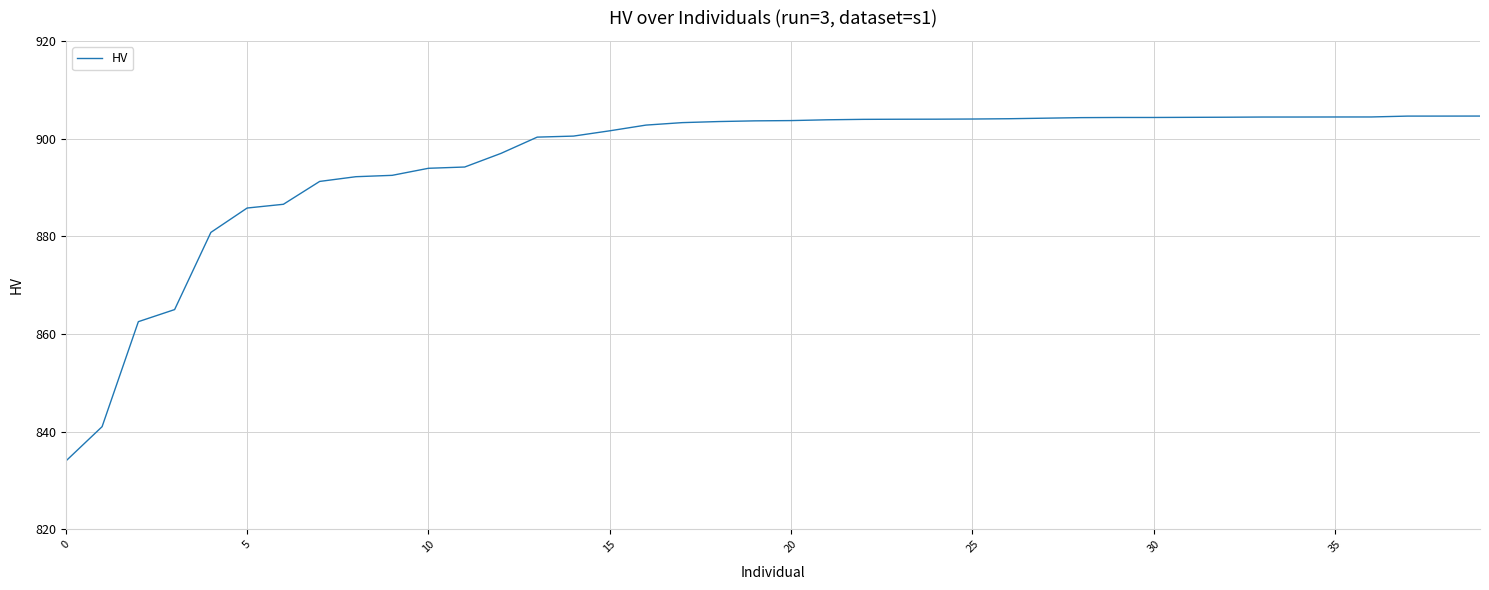

What is the maximum value shown in the chart?

904.6